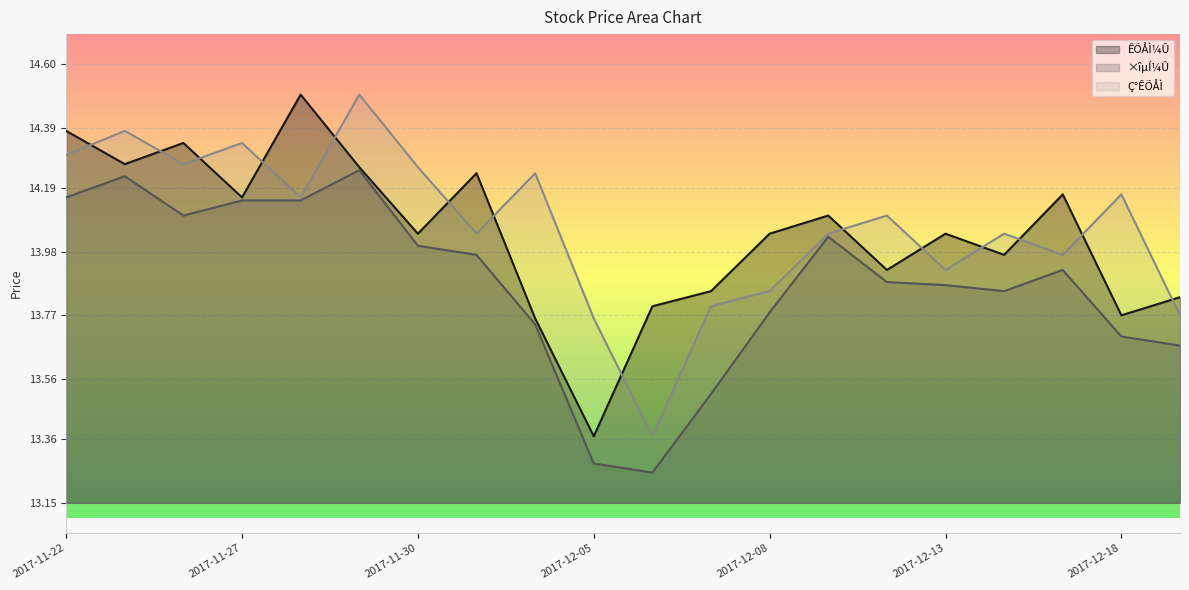

How many interior local peaks does the ÊÕÅÌ¼Û series have?

6